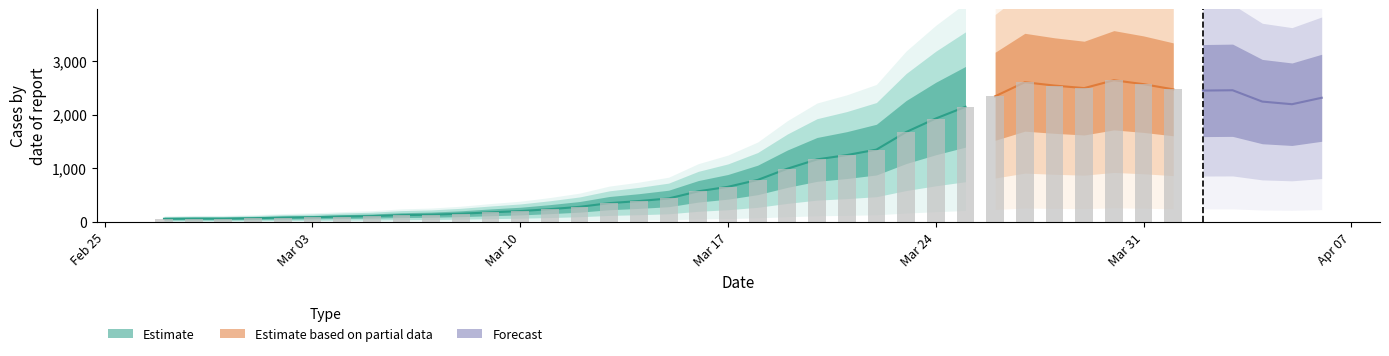

How many values are below 784?

20